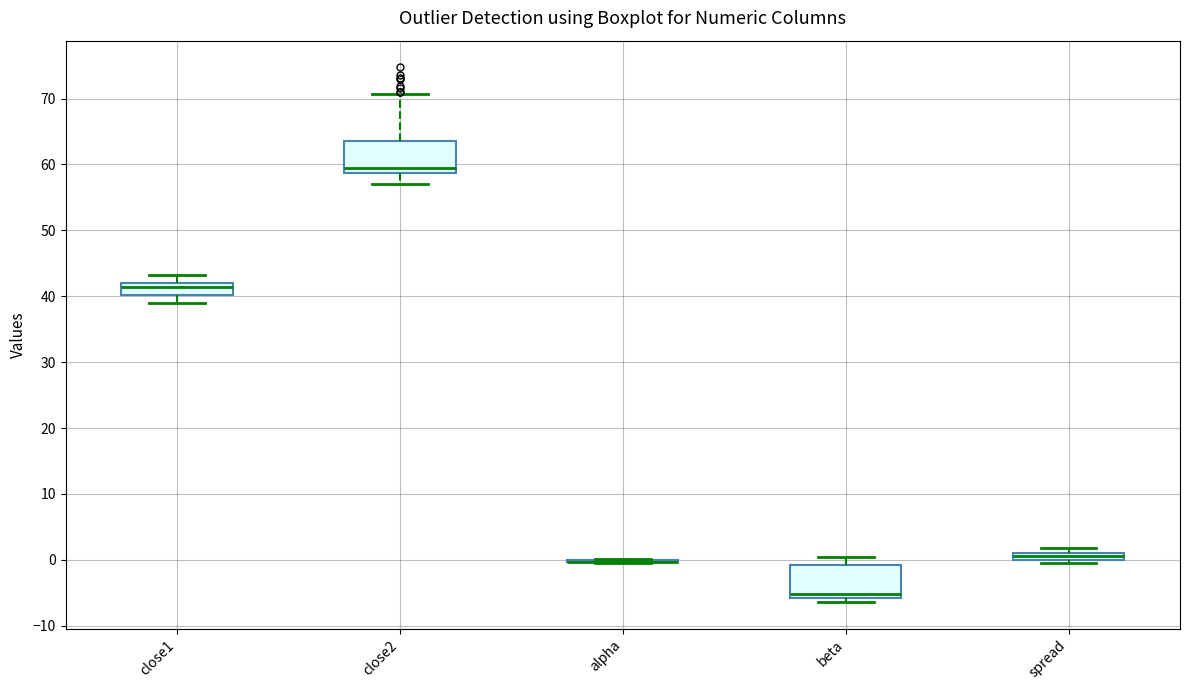

Where does the upper whisker of the box for close2 end on the y-axis? The values are not printed on the chart, so give them approximately, as read against the axis.

71